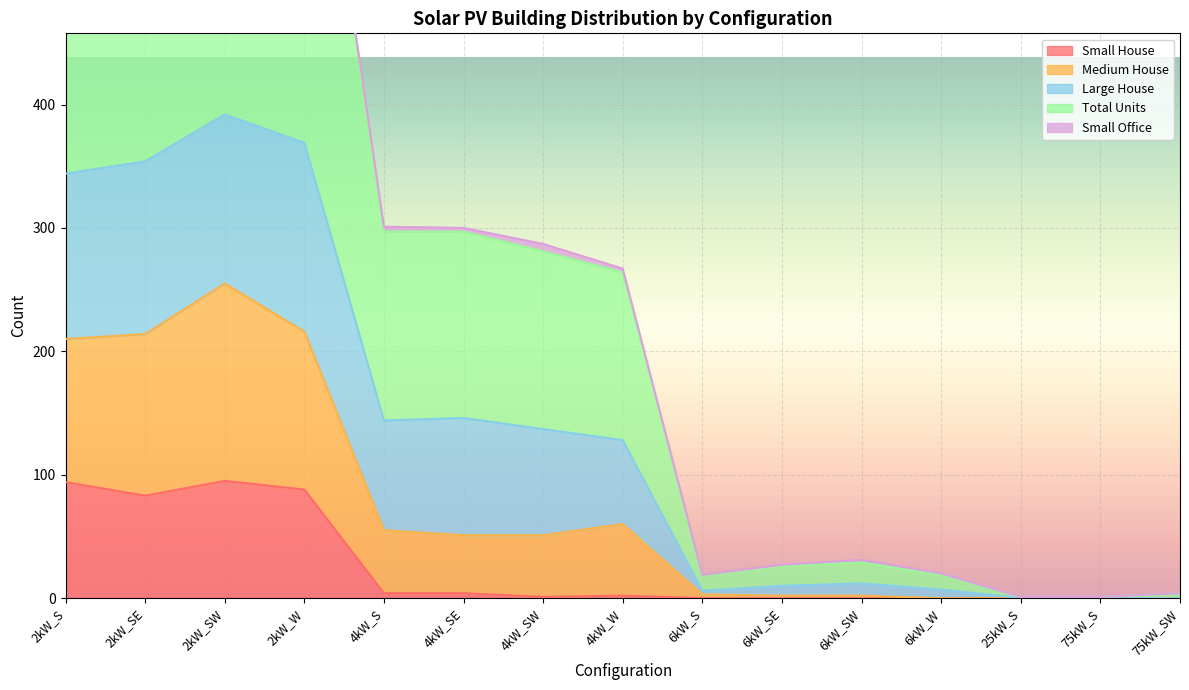

What is the label of the 14th point from the left?

75kW_S